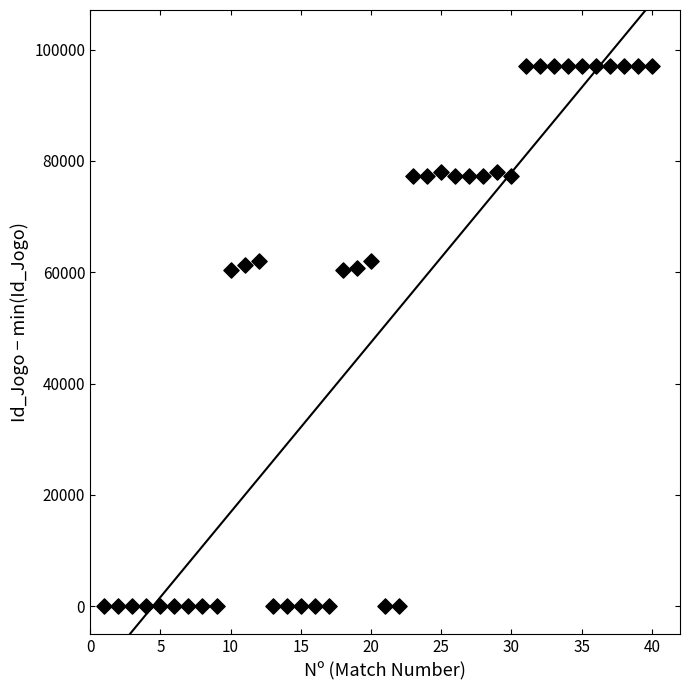

What is the range of Y values (max minus min)?

97113